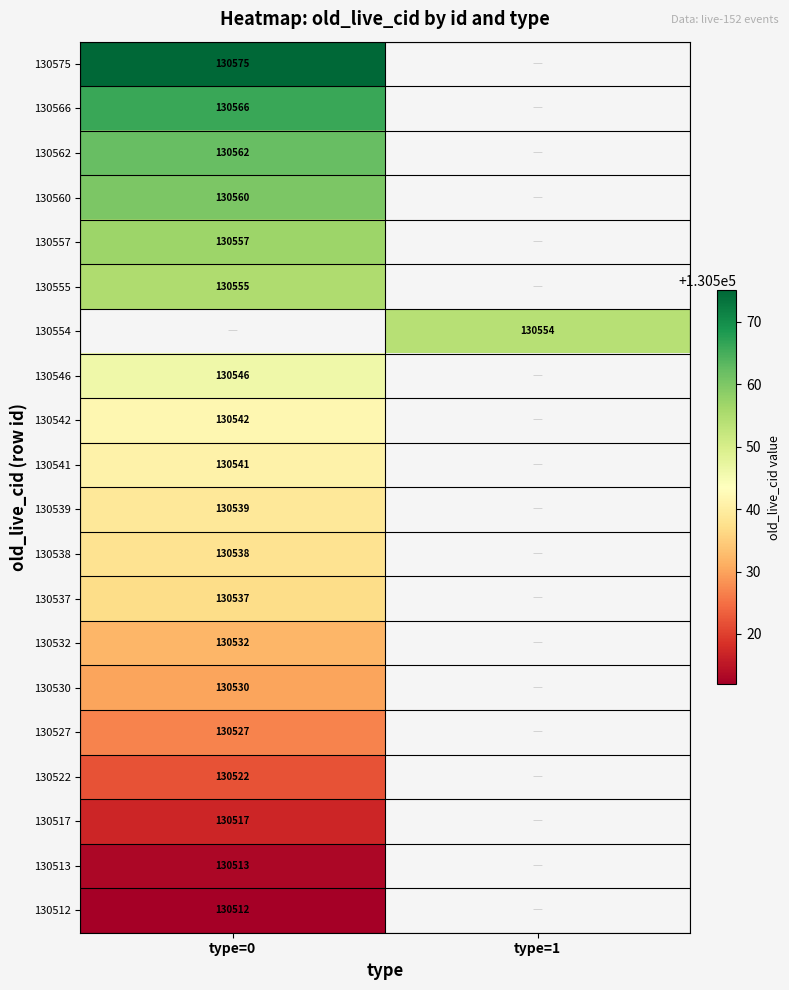

Which label corresponds to the smallest value in the chart?

type=0